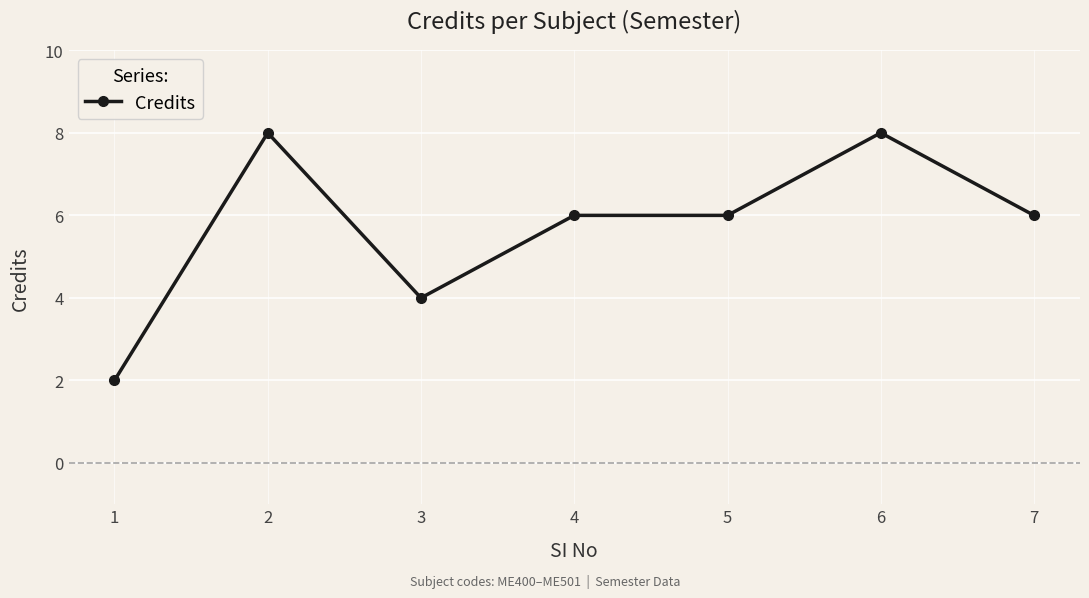

Between 6 and 5, which is larger?

6